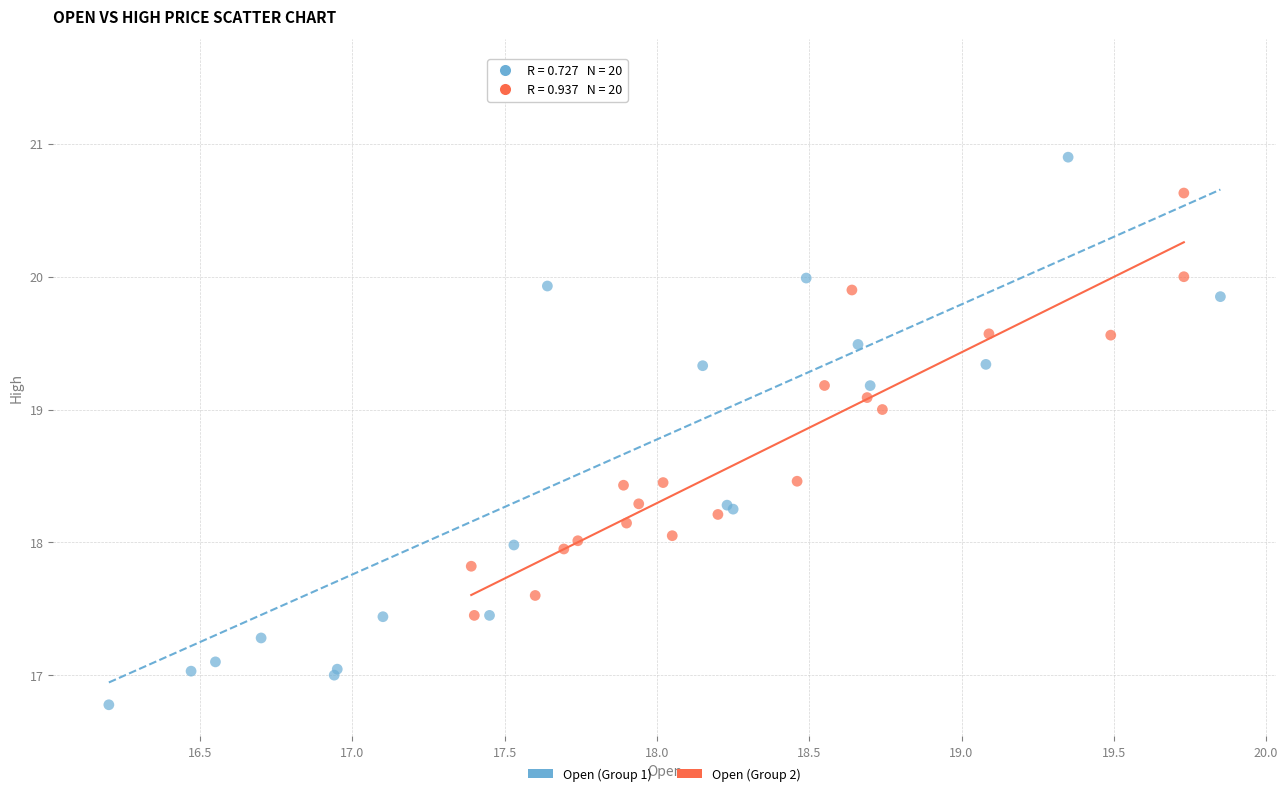

What are all the series names shown in the legend?

Open (Group 1), Open (Group 2)